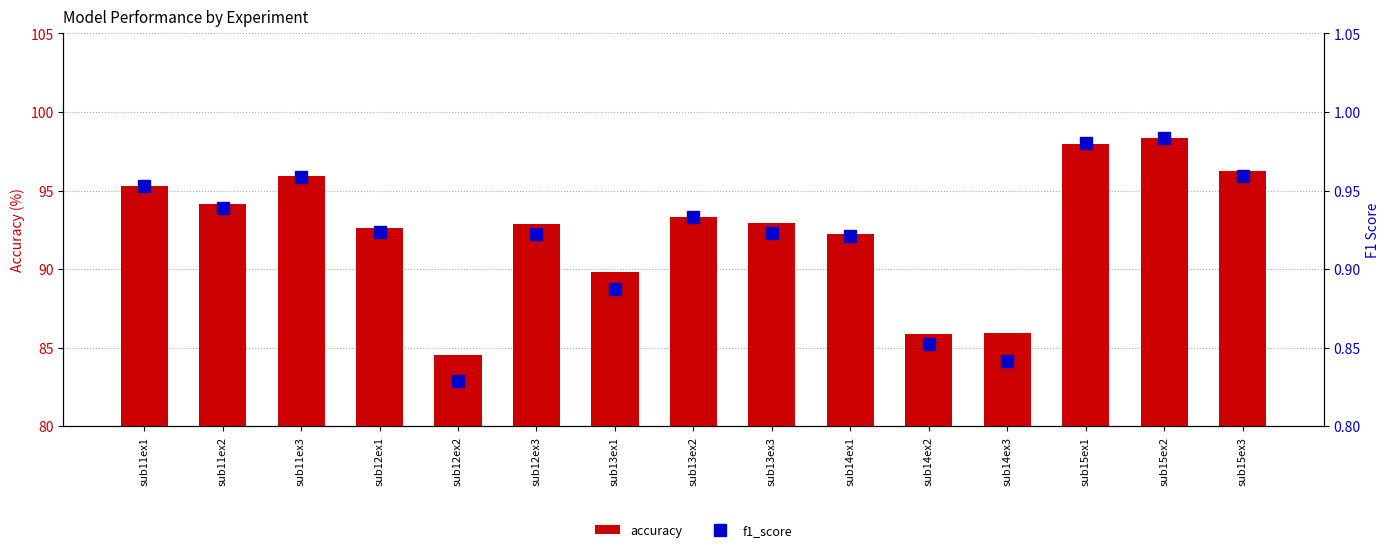

Rank the categories by f1_score value from highest to lowest.

sub15ex2, sub15ex1, sub15ex3, sub11ex3, sub11ex1, sub11ex2, sub13ex2, sub12ex1, sub13ex3, sub12ex3, sub14ex1, sub13ex1, sub14ex2, sub14ex3, sub12ex2